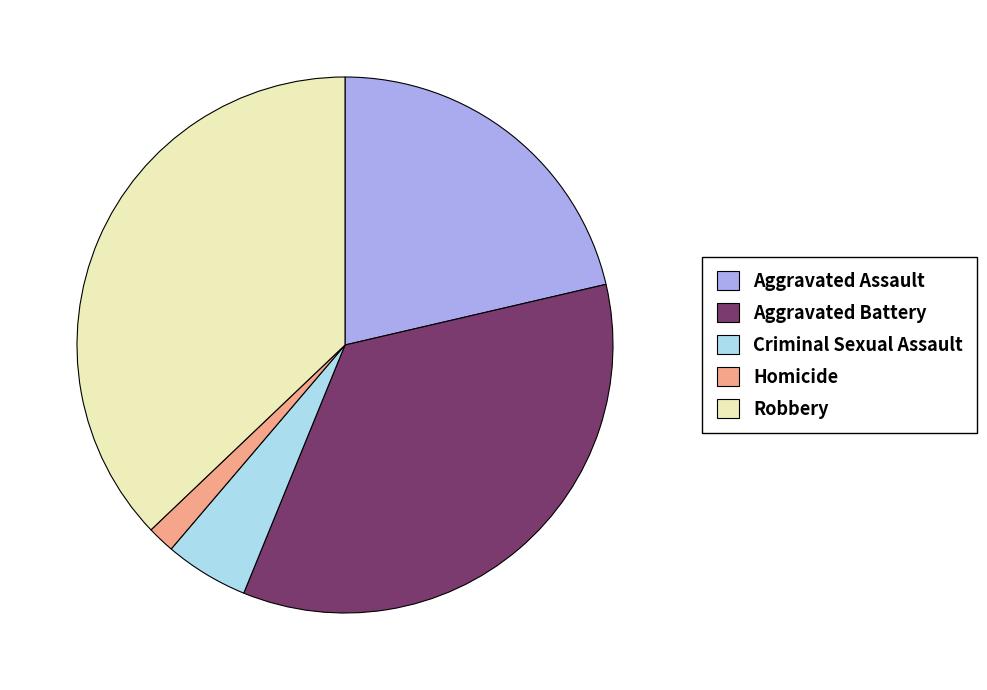

Combined, do Homicide and Robbery account for over 50%?

No